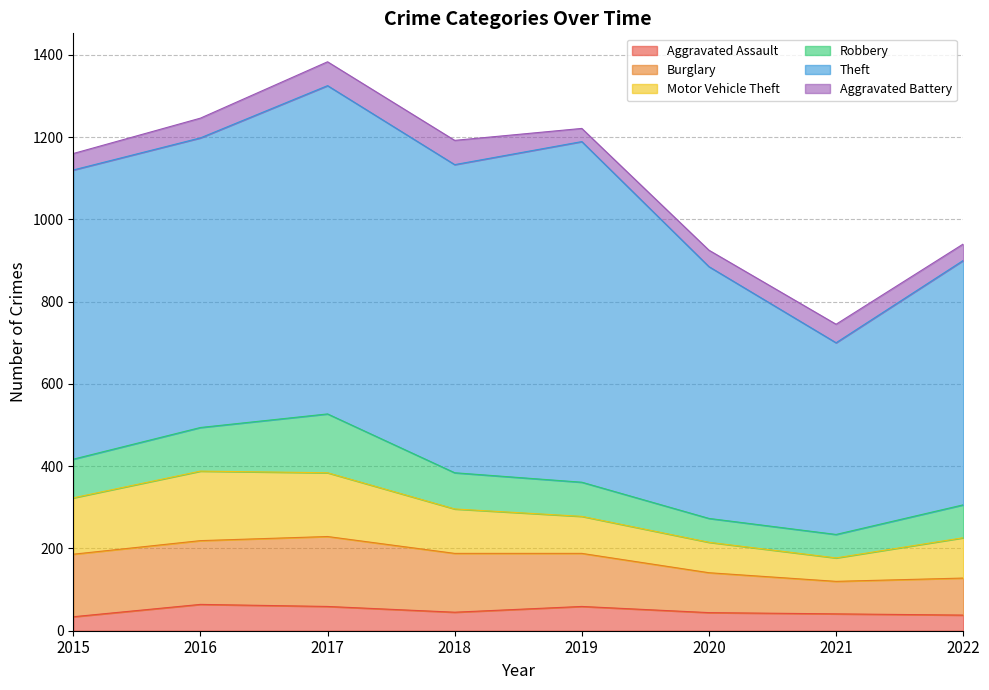

What is the maximum value shown in the chart?

828